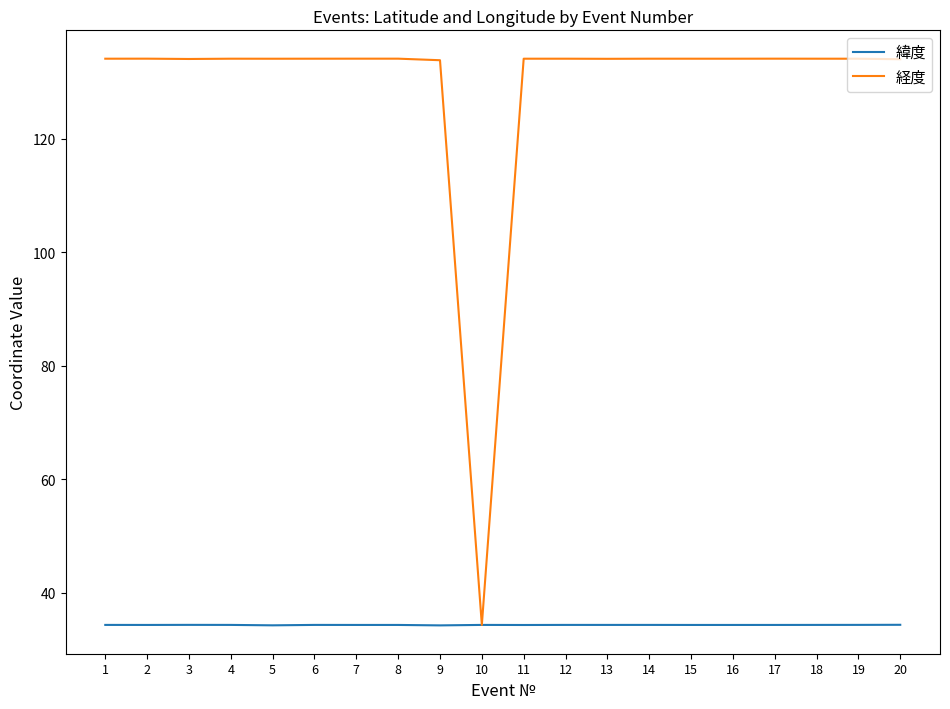

What is the spread (max minus min) of values at 18?

99.7